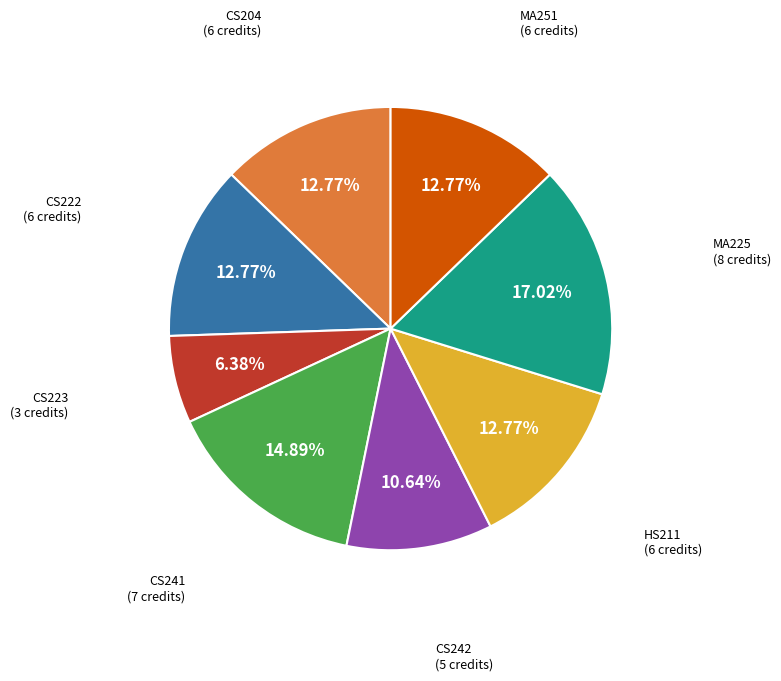

Is there a majority slice in this chart?

No